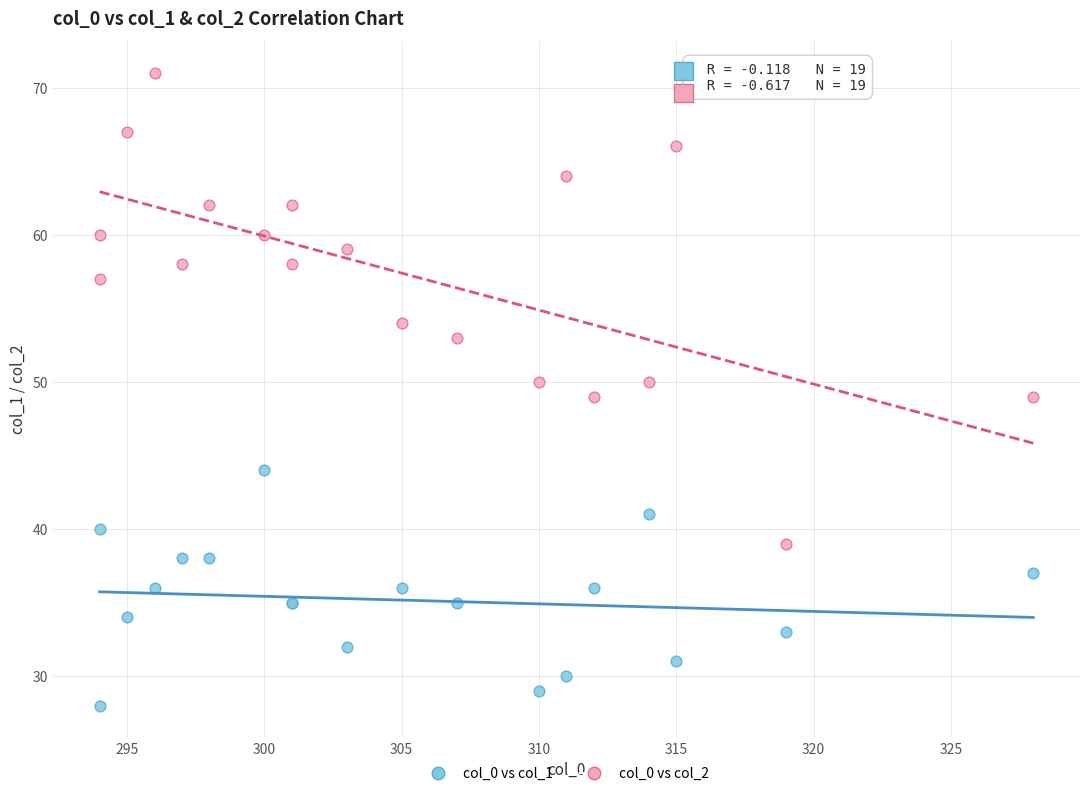

Which series has the widest spread of Y values?

col_0 vs col_2